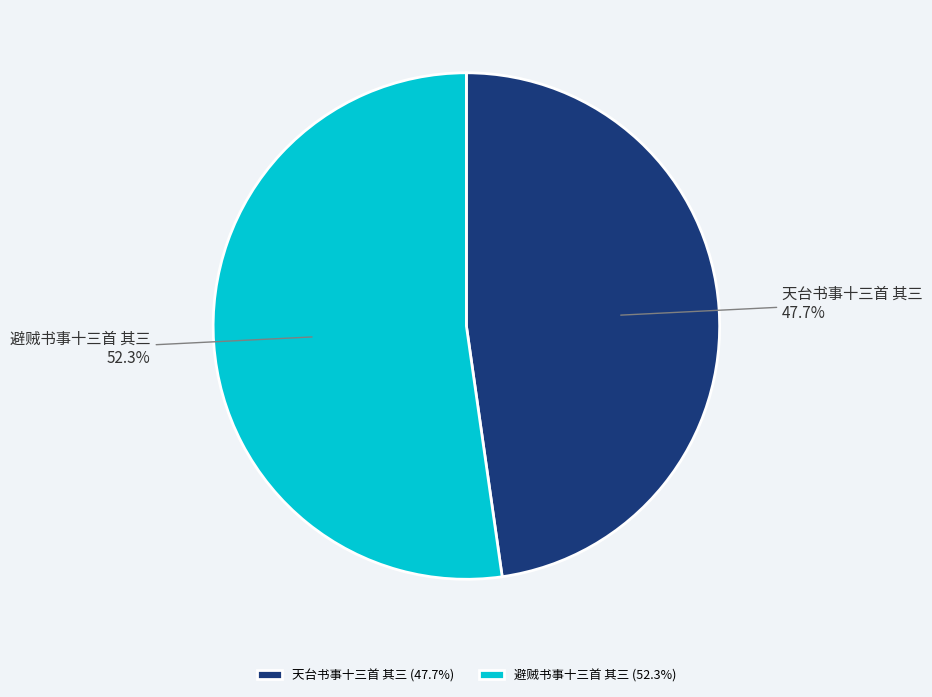

Is it true that 避贼书事十三首 其三 is 52% of the pie?

True